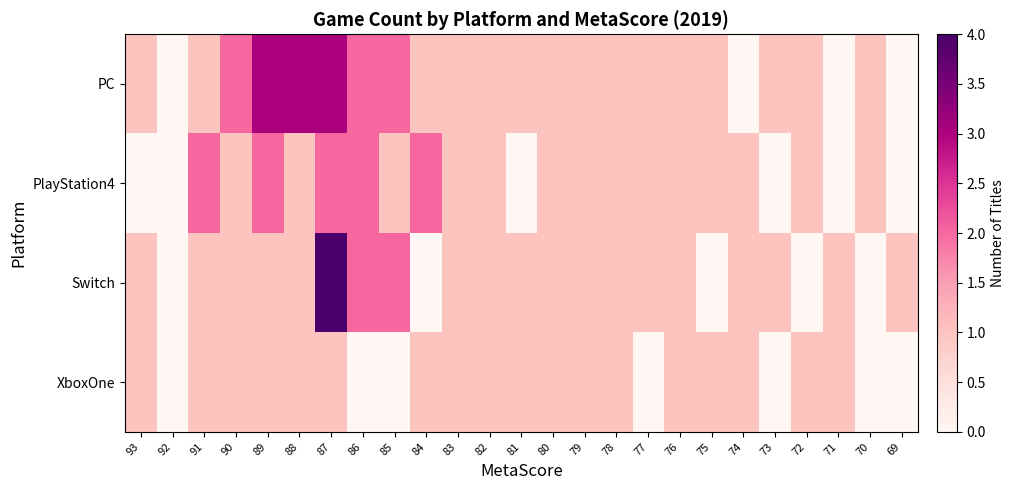

Which label corresponds to the largest value in the chart?

87